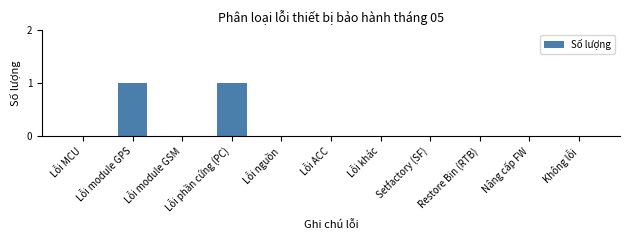

The chart shows a value of 0 at Setfactory (SF). True or false?

True